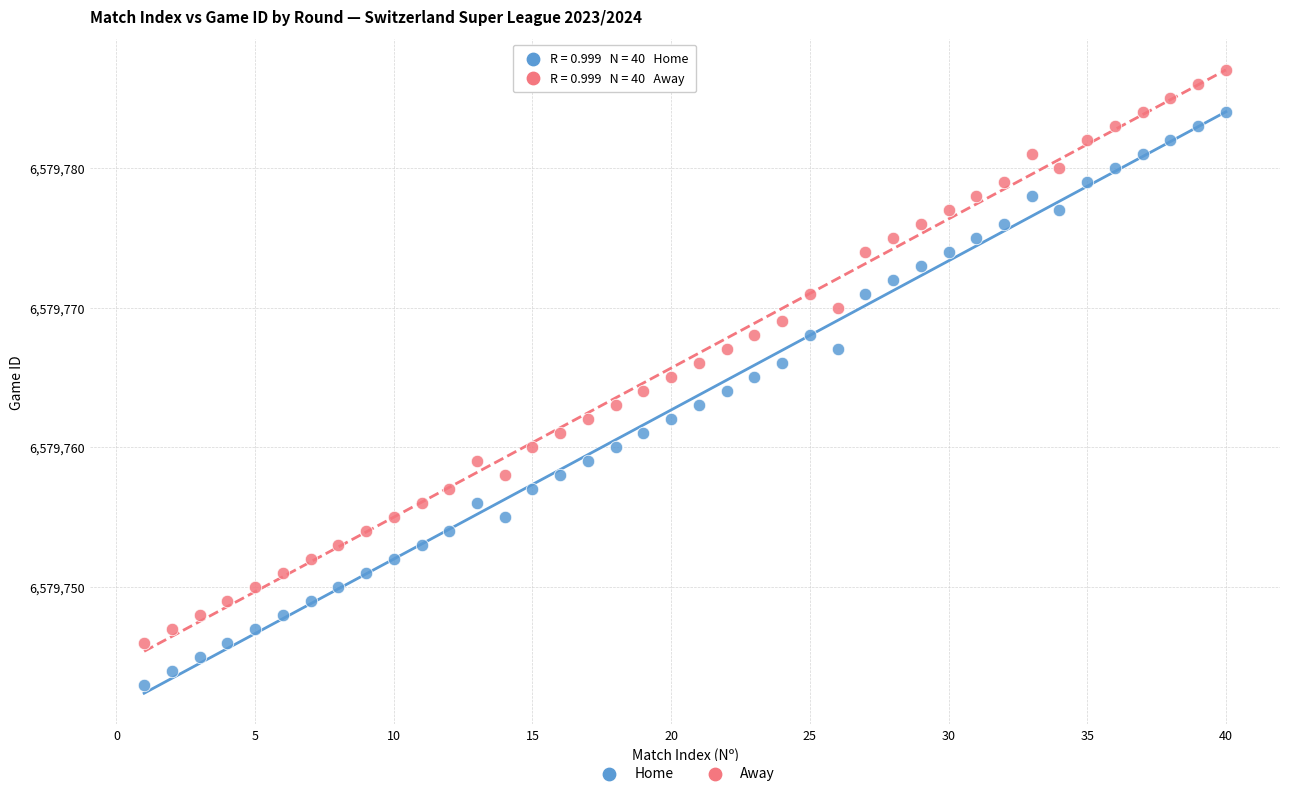

Across all data points, what is the range of Y values (max minus min)?

44